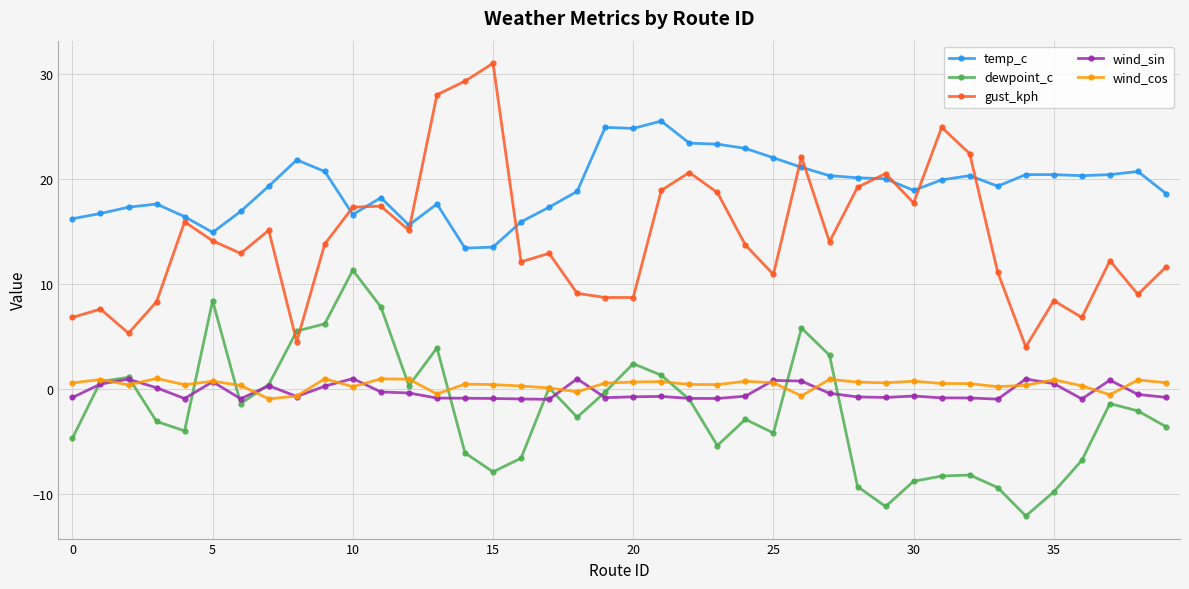

Count the number of data series in this chart.

5